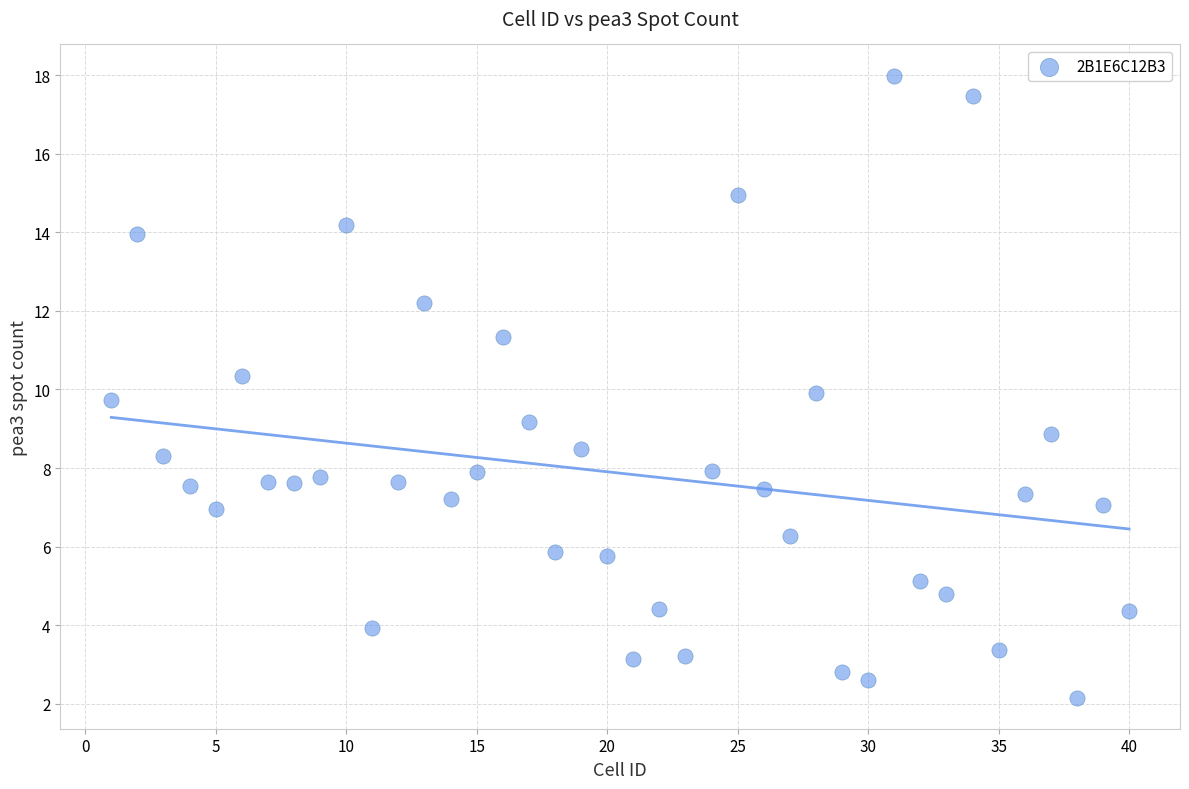

What is the range of Y values (max minus min)?

15.8